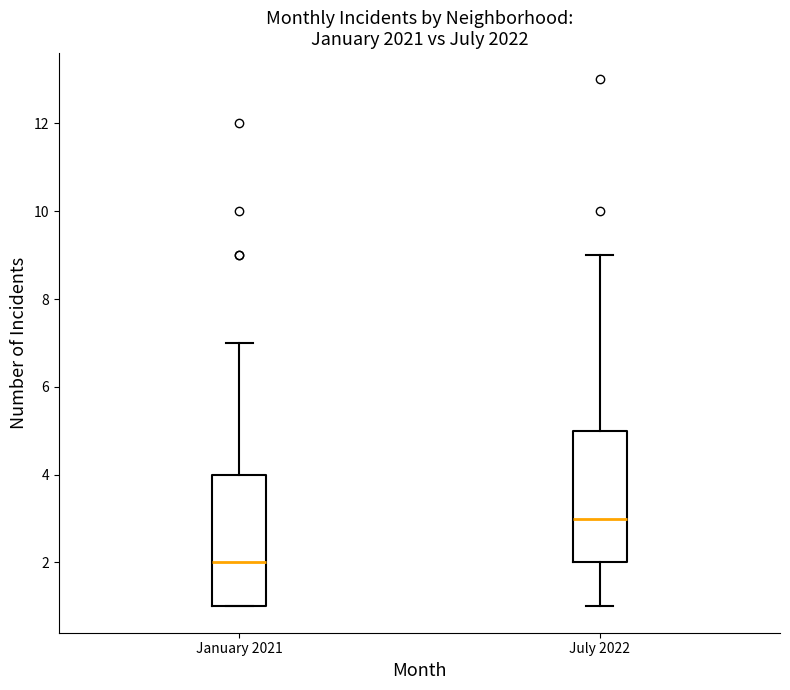

Reading left to right, read every box against the y-axis: the position of its median line, the range the box covers, and the ends of its whiskers. The values are not printed on the chart, so give them approximately, as read against the axis.

January 2021: median 2, box 1 to 4, whiskers 1 to 7
July 2022: median 3, box 2 to 5, whiskers 1 to 9